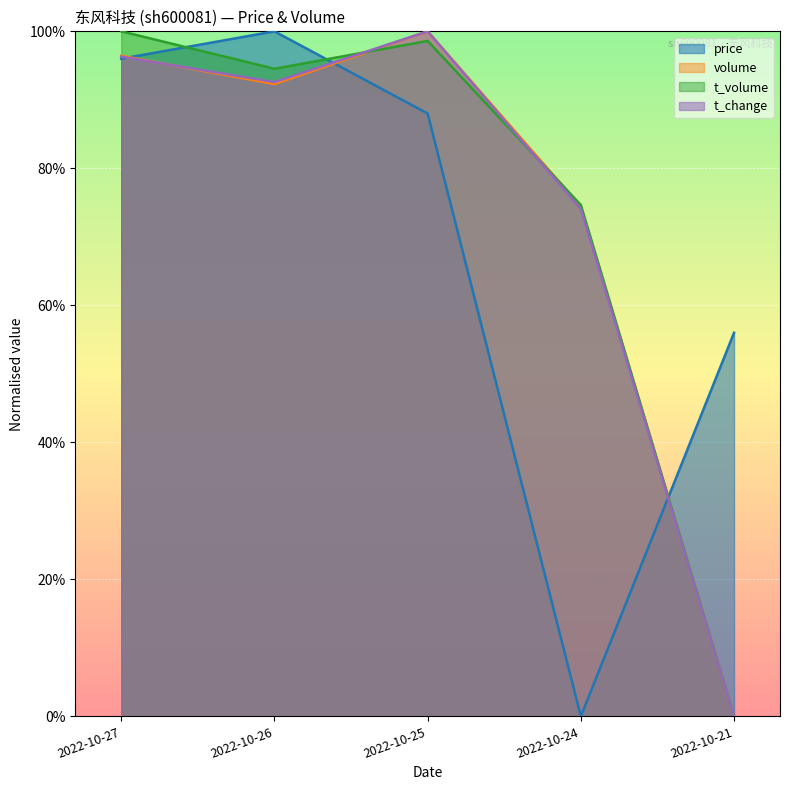

At which category is the sum across all series the highest?

2022-10-27